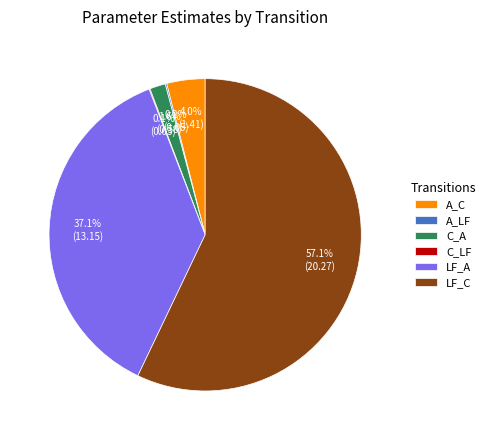

True or false: A_C accounts for 4% of the total.

True